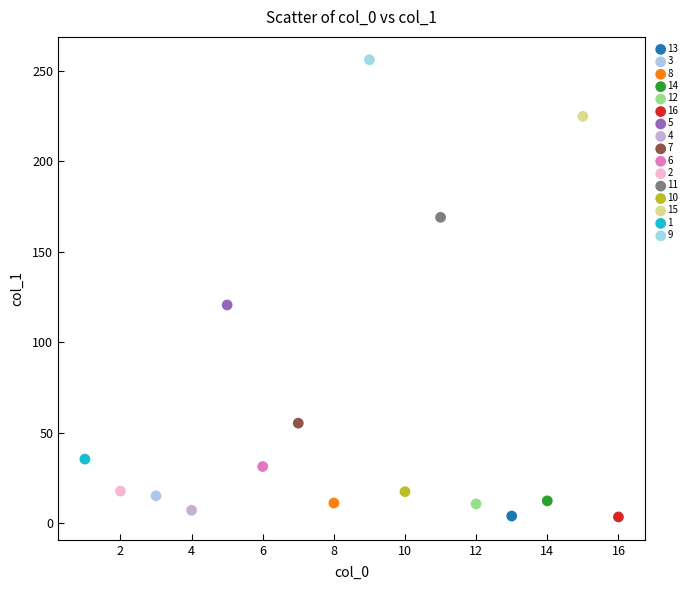

Which series reaches the maximum Y coordinate?

9